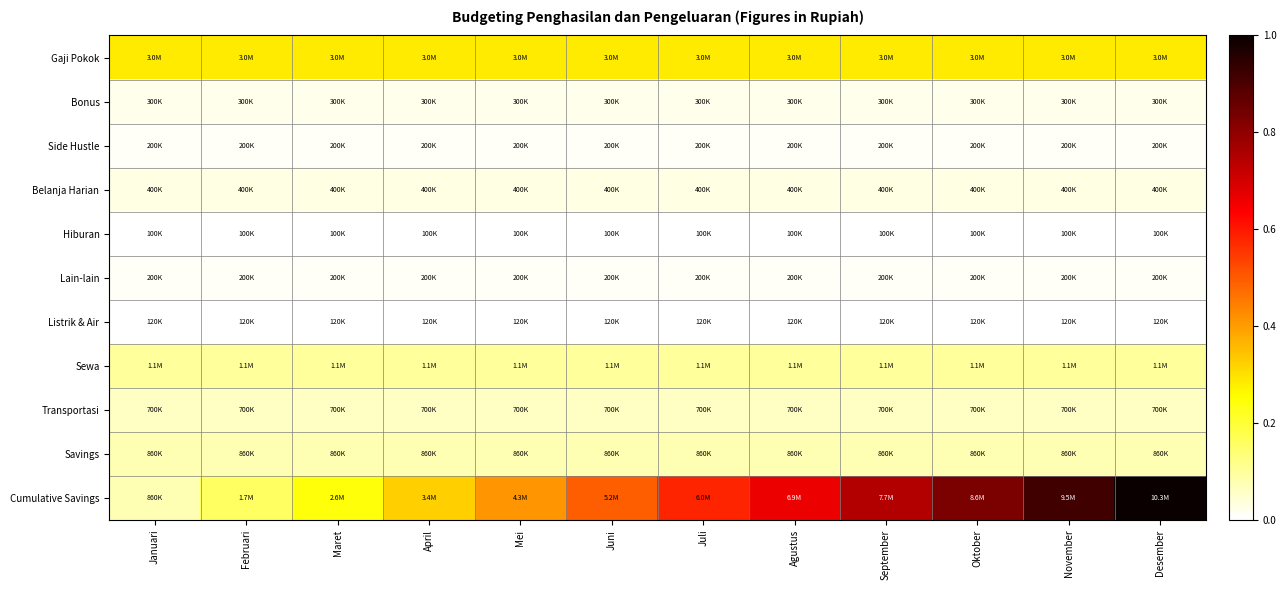

Reading left to right, extract all data points from this chart.

Gaji Pokok: Januari=0.3	Februari=0.3	Maret=0.3	April=0.3	Mei=0.3	Juni=0.3	Juli=0.3	Agustus=0.3	September=0.3	Oktober=0.3	November=0.3	Desember=0.3
Bonus: Januari=0.0	Februari=0.0	Maret=0.0	April=0.0	Mei=0.0	Juni=0.0	Juli=0.0	Agustus=0.0	September=0.0	Oktober=0.0	November=0.0	Desember=0.0
Side Hustle: Januari=0.0	Februari=0.0	Maret=0.0	April=0.0	Mei=0.0	Juni=0.0	Juli=0.0	Agustus=0.0	September=0.0	Oktober=0.0	November=0.0	Desember=0.0
Belanja Harian: Januari=0.0	Februari=0.0	Maret=0.0	April=0.0	Mei=0.0	Juni=0.0	Juli=0.0	Agustus=0.0	September=0.0	Oktober=0.0	November=0.0	Desember=0.0
Hiburan: Januari=0.0	Februari=0.0	Maret=0.0	April=0.0	Mei=0.0	Juni=0.0	Juli=0.0	Agustus=0.0	September=0.0	Oktober=0.0	November=0.0	Desember=0.0
Lain-lain: Januari=0.0	Februari=0.0	Maret=0.0	April=0.0	Mei=0.0	Juni=0.0	Juli=0.0	Agustus=0.0	September=0.0	Oktober=0.0	November=0.0	Desember=0.0
Listrik & Air: Januari=0.0	Februari=0.0	Maret=0.0	April=0.0	Mei=0.0	Juni=0.0	Juli=0.0	Agustus=0.0	September=0.0	Oktober=0.0	November=0.0	Desember=0.0
Sewa: Januari=0.1	Februari=0.1	Maret=0.1	April=0.1	Mei=0.1	Juni=0.1	Juli=0.1	Agustus=0.1	September=0.1	Oktober=0.1	November=0.1	Desember=0.1
Transportasi: Januari=0.1	Februari=0.1	Maret=0.1	April=0.1	Mei=0.1	Juni=0.1	Juli=0.1	Agustus=0.1	September=0.1	Oktober=0.1	November=0.1	Desember=0.1
Savings: Januari=0.1	Februari=0.1	Maret=0.1	April=0.1	Mei=0.1	Juni=0.1	Juli=0.1	Agustus=0.1	September=0.1	Oktober=0.1	November=0.1	Desember=0.1
Cumulative Savings: Januari=0.1	Februari=0.2	Maret=0.2	April=0.3	Mei=0.4	Juni=0.5	Juli=0.6	Agustus=0.7	September=0.7	Oktober=0.8	November=0.9	Desember=1.0